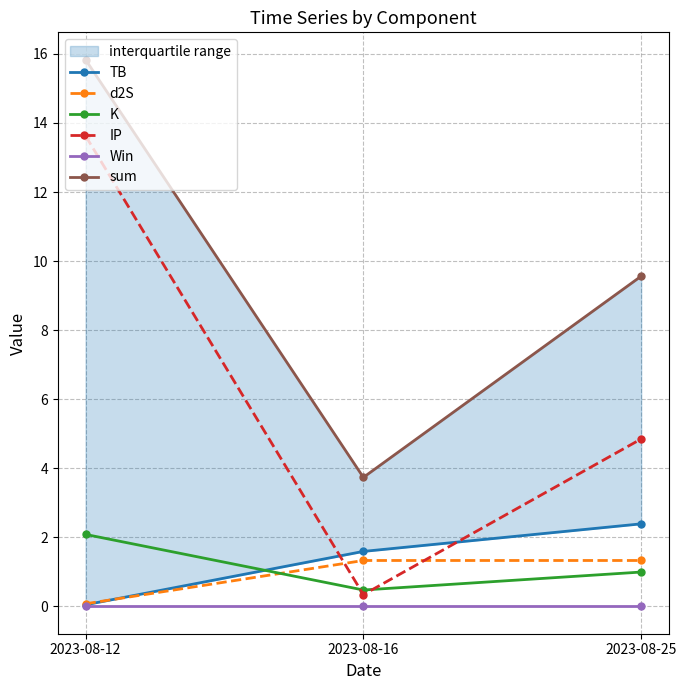

List the labels in order of d2S value, smallest first.

2023-08-12, 2023-08-16, 2023-08-25